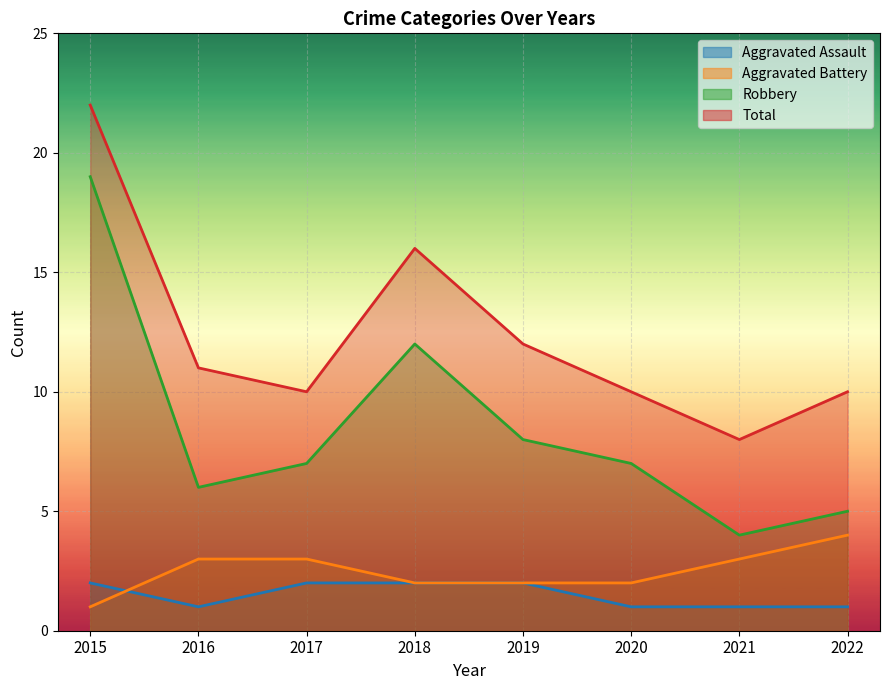

Count the number of data series in this chart.

4